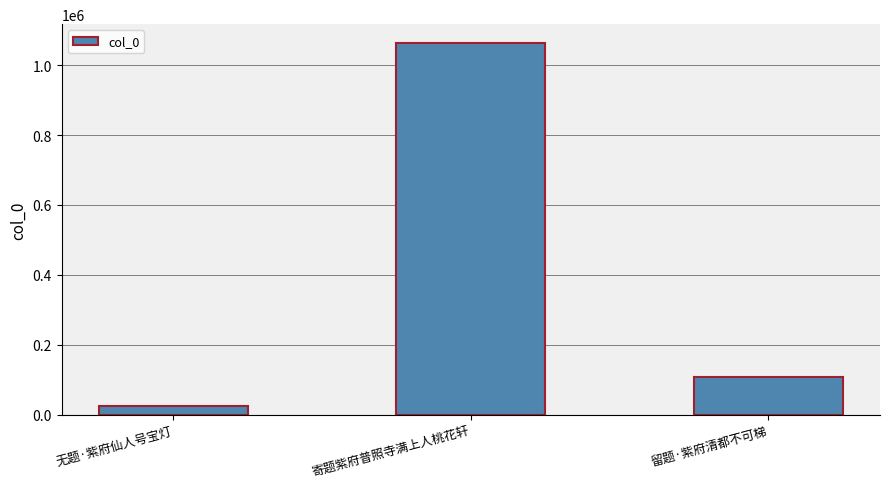

Approximately how many times larger is the value at 寄题紫府普照寺满上人桃花轩 compared to 无题·紫府仙人号宝灯?

44.5